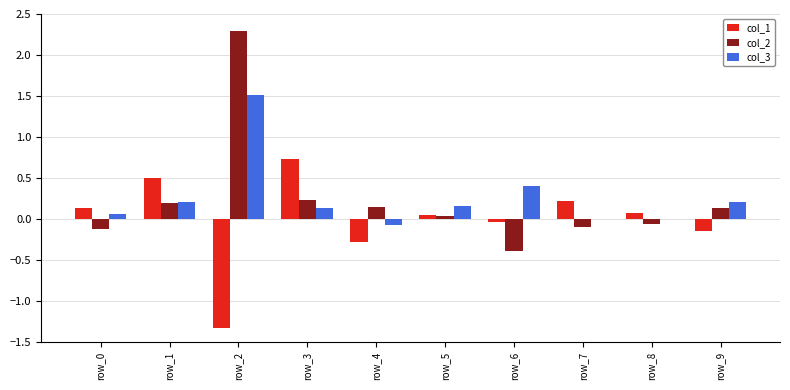

At which label does col_3 reach its peak?

row_2